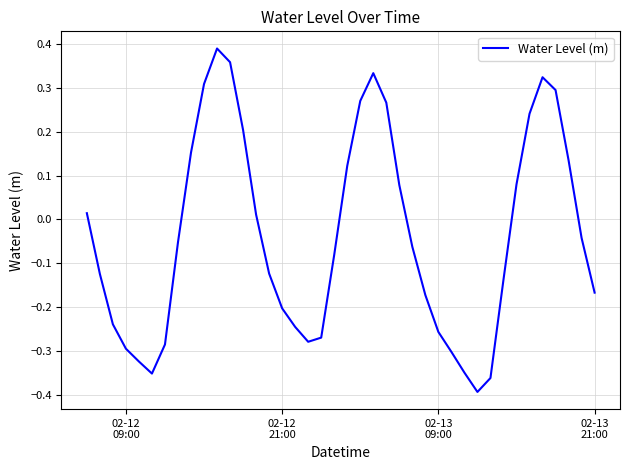

What is the difference between the maximum and minimum values?

0.8